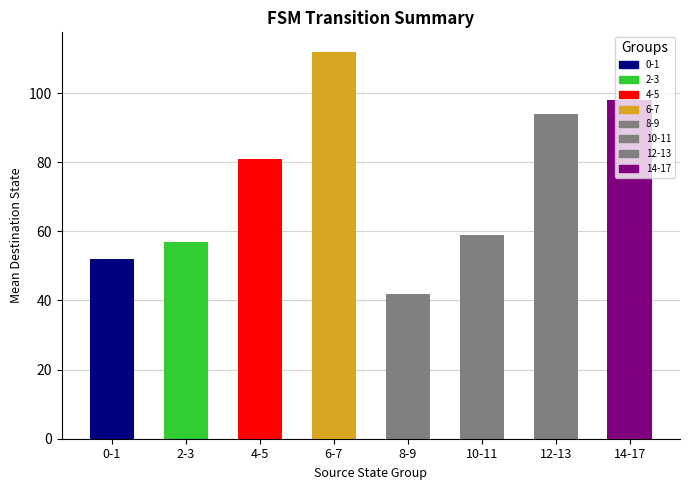

Read the value at 10-11.

59